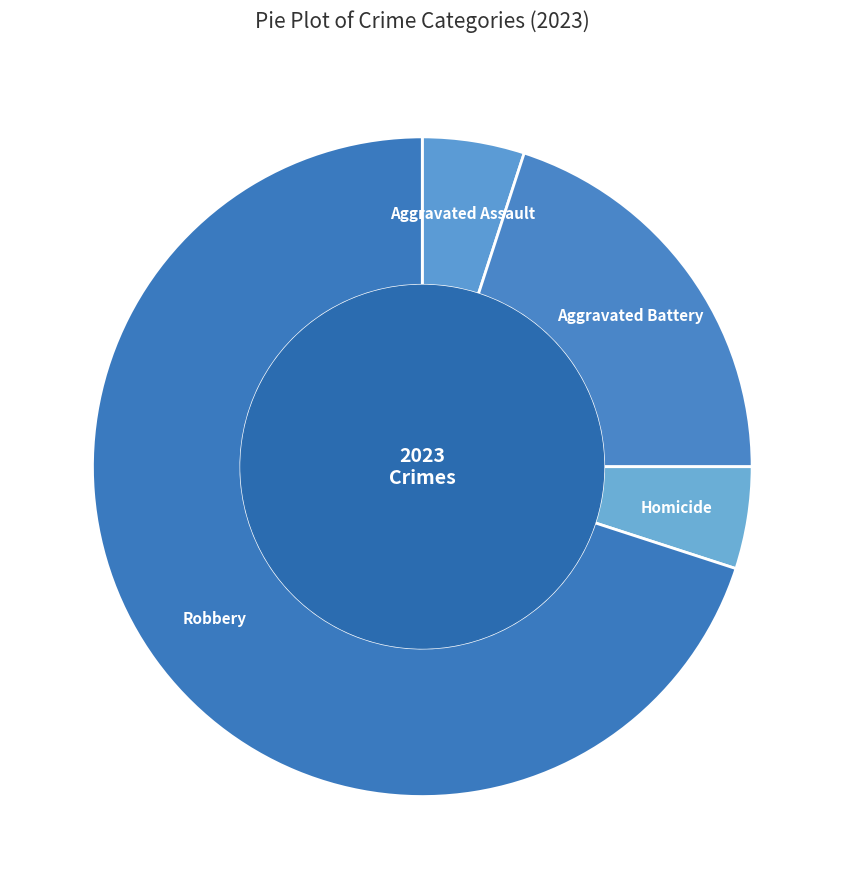

How many segments does this pie chart have?

4